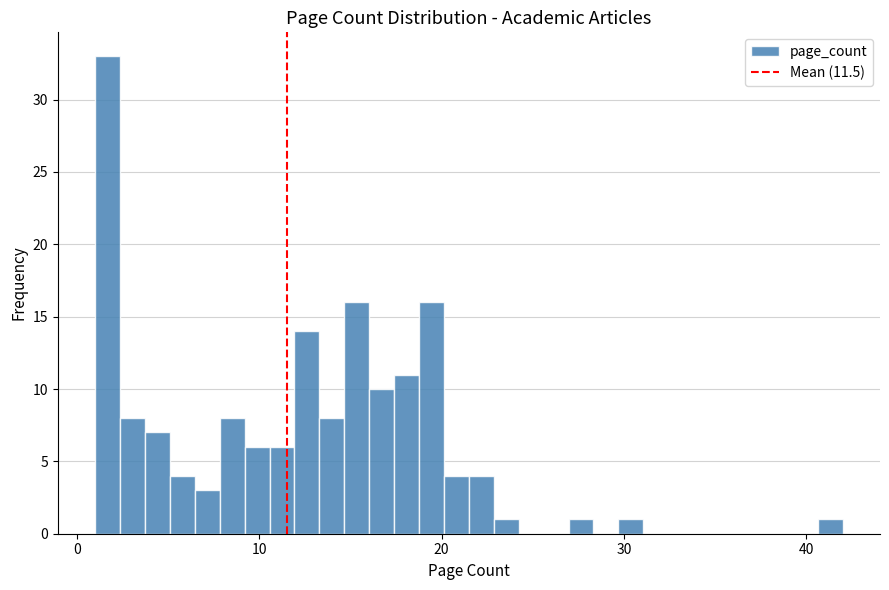

Around what value on the x-axis is the tallest bar? Give the approximate position of its centre, as read against the axis.

2